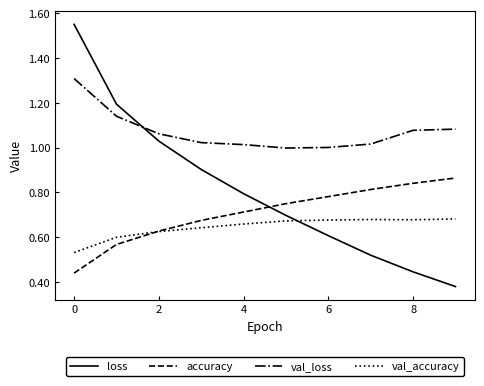

Which series has the widest spread of values?

loss